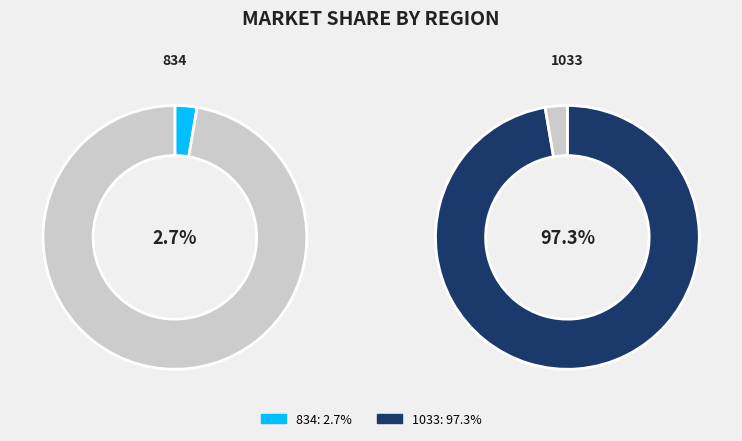

To the nearest percent, what is the difference between the largest and smallest slice percentages?

95%